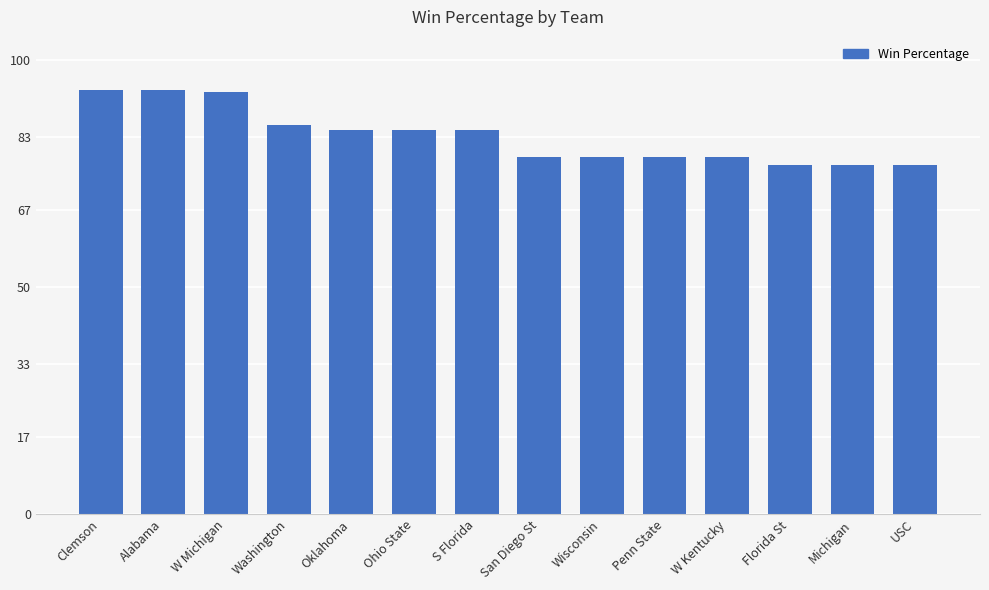

At which label does the data first exceed 84?

Clemson